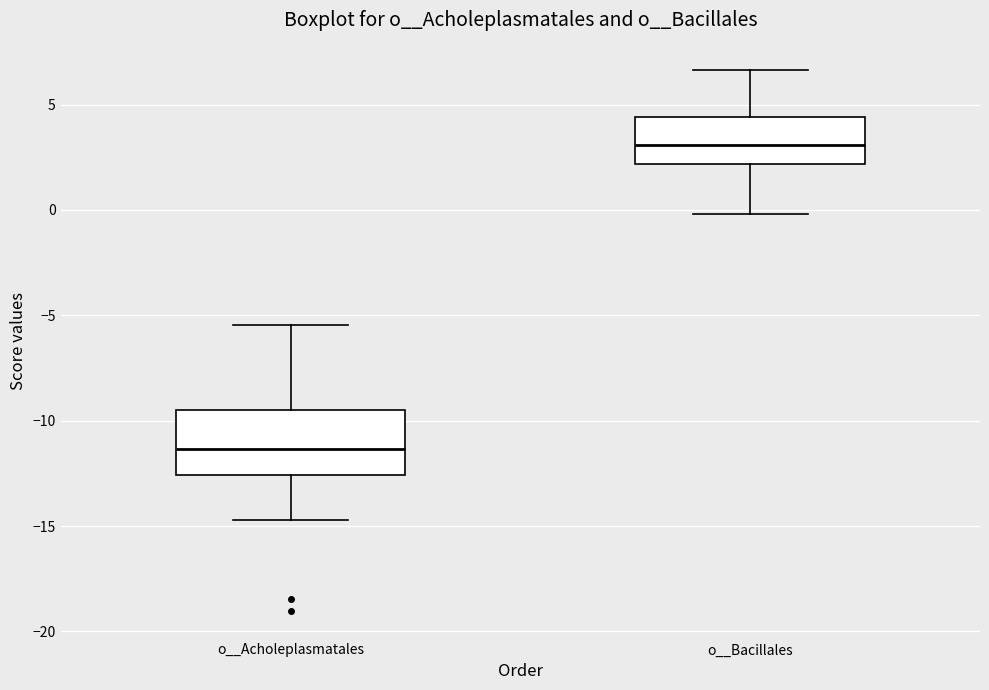

Which box has the highest median line?

o__Bacillales